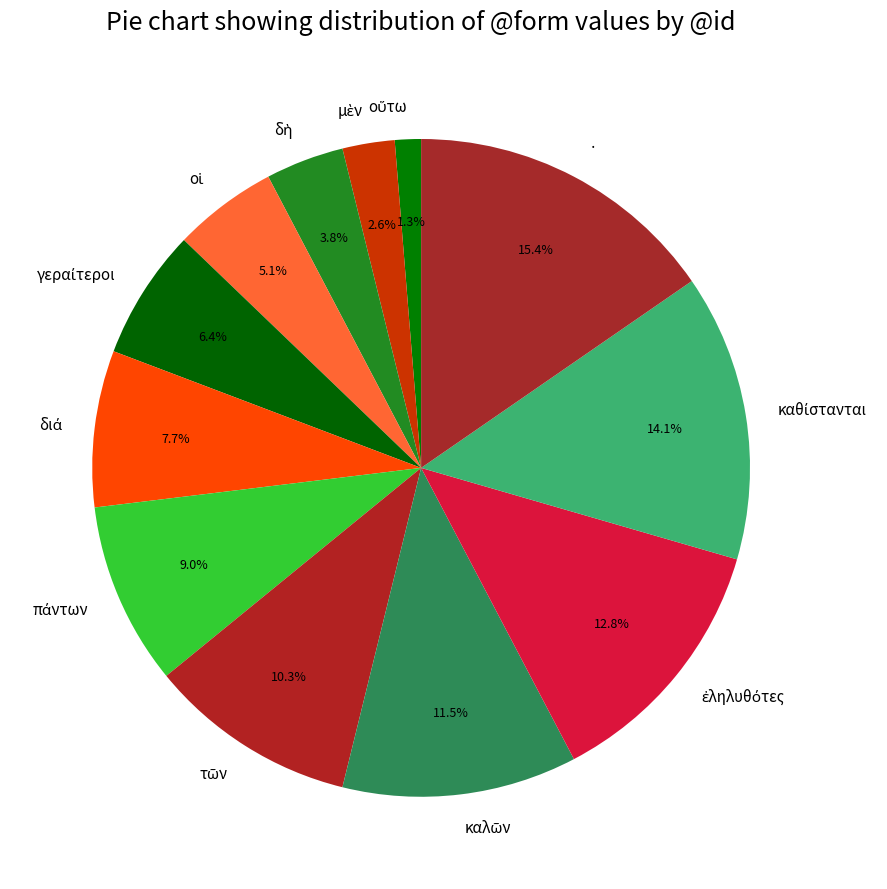

Is there a majority slice in this chart?

No